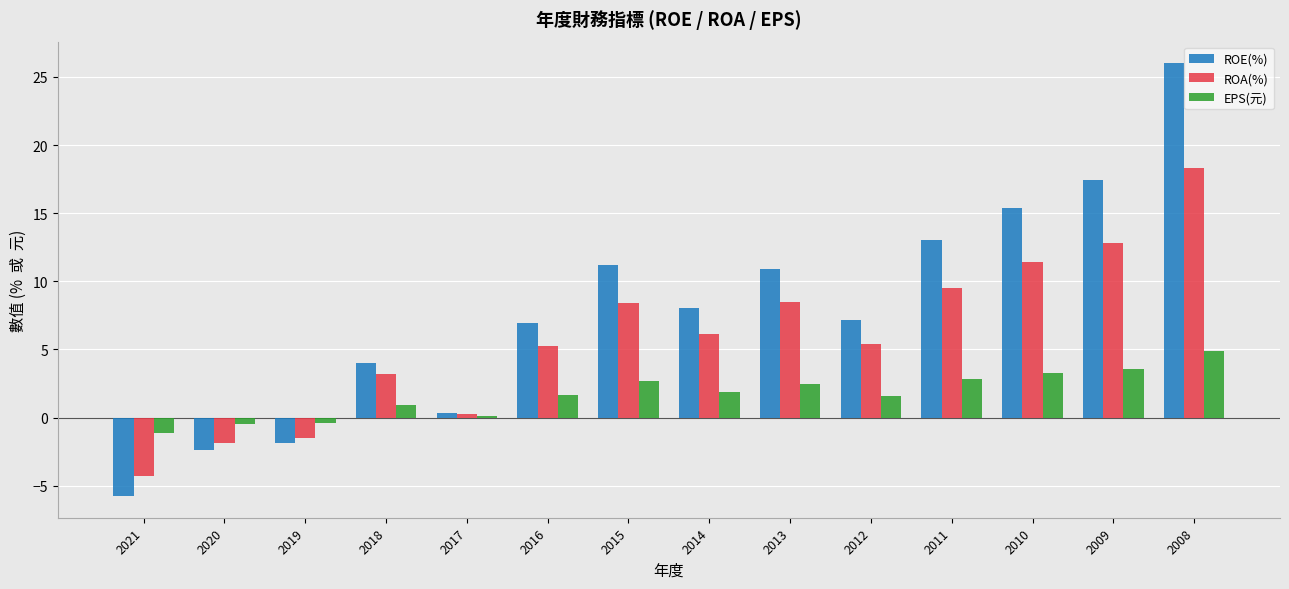

True or false: ROE(%) has a value of 4.0 at 2011.

False